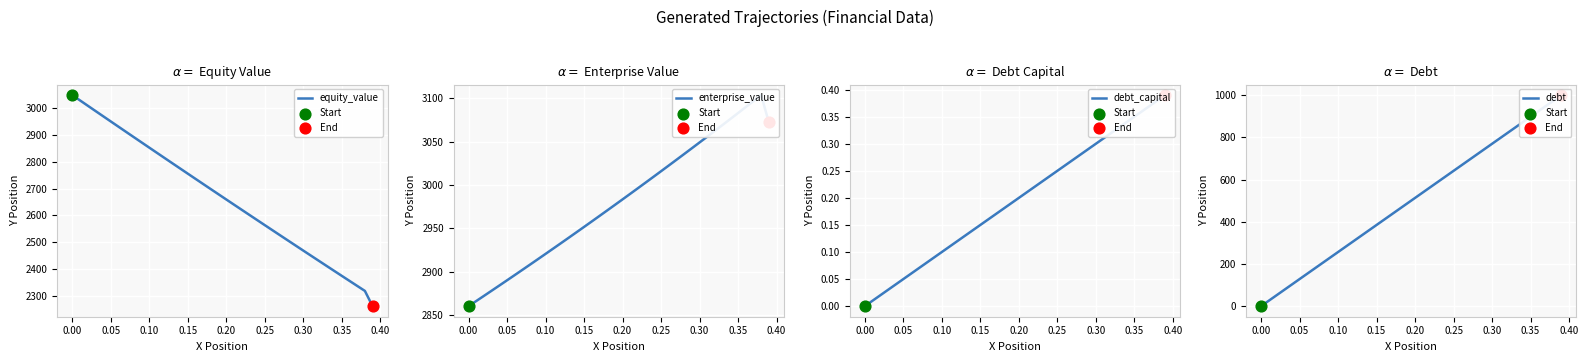

What are all the series names shown in the legend?

equity_value, enterprise_value, debt_capital, debt